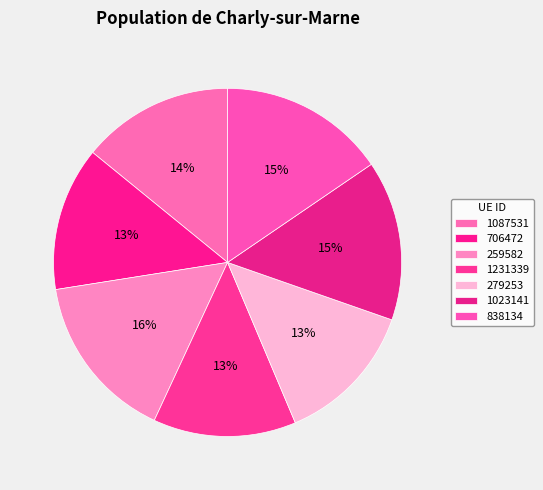

Is it true that 838134 is 27% of the pie?

False